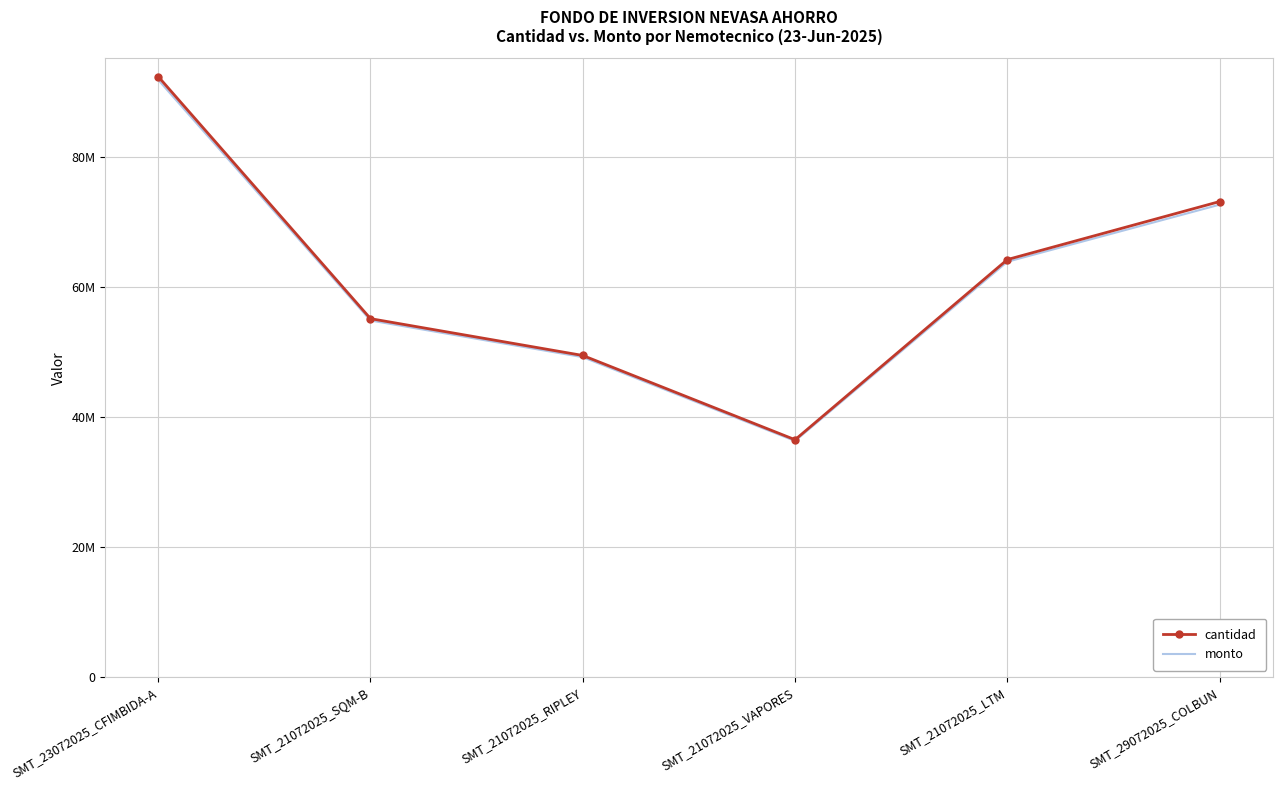

Which category has the highest value across all series?

SMT_23072025_CFIMBIDA-A